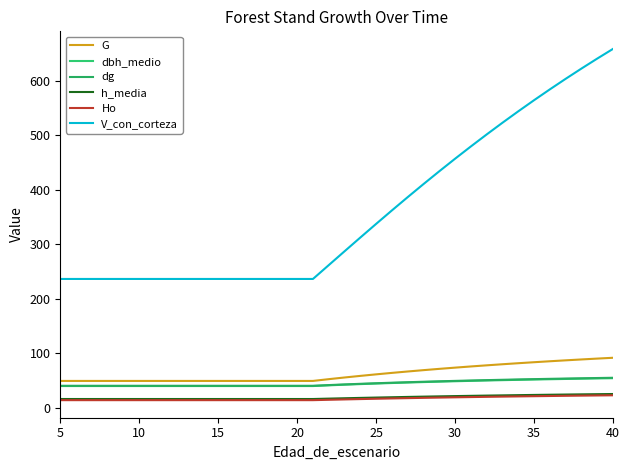

Does the chart display data point markers on the line(s)?

No